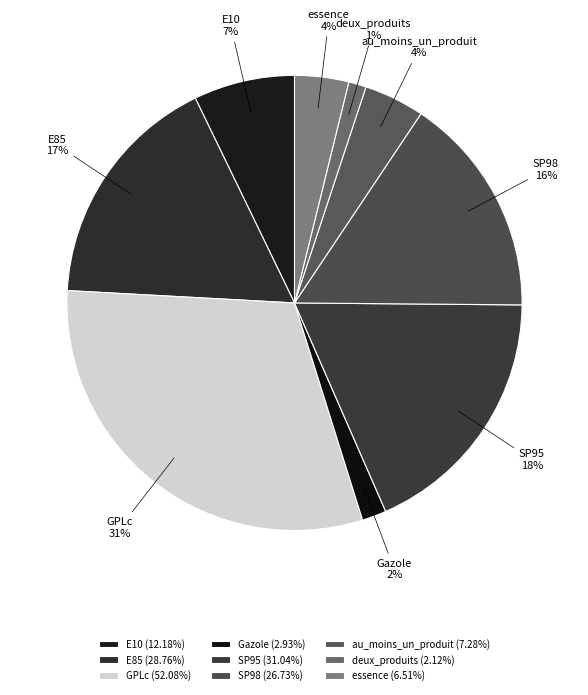

Does SP98 represent more than half of the total?

No